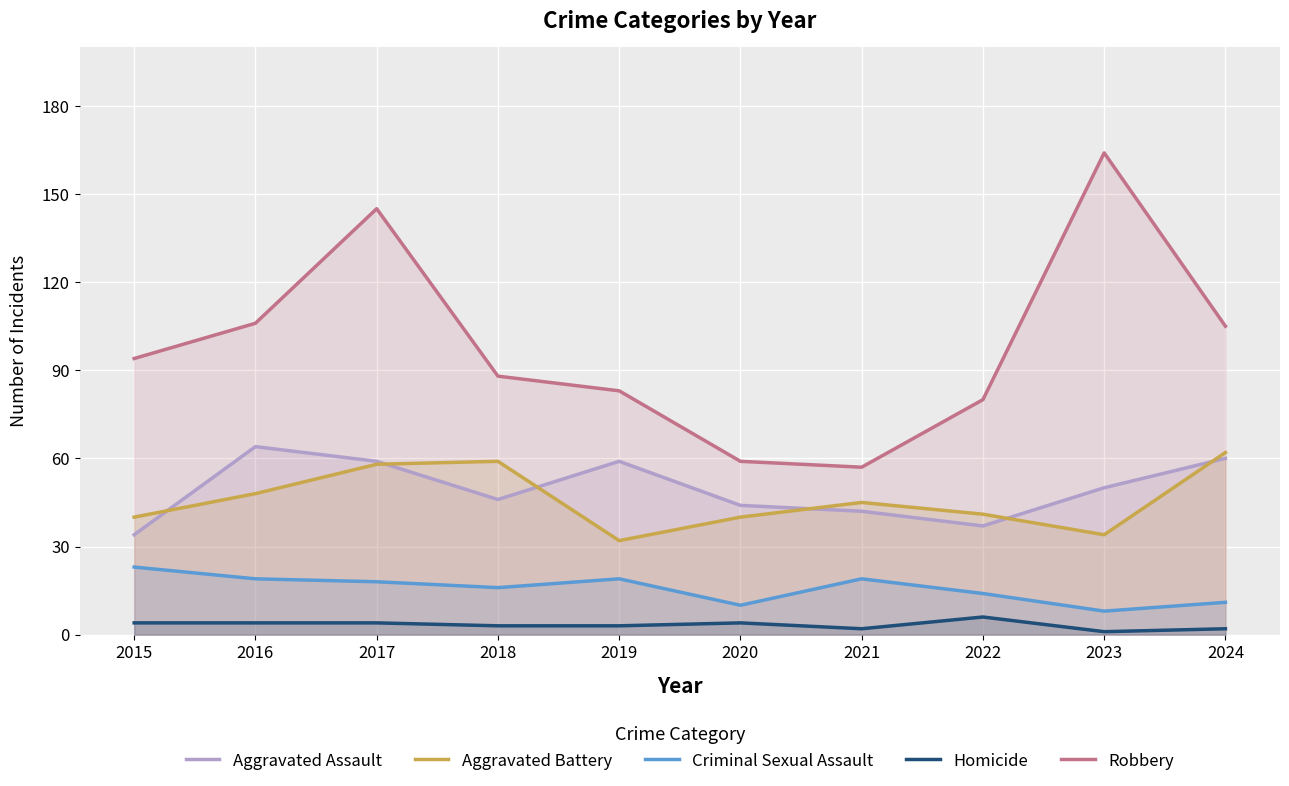

How many lines are shown in the chart?

5